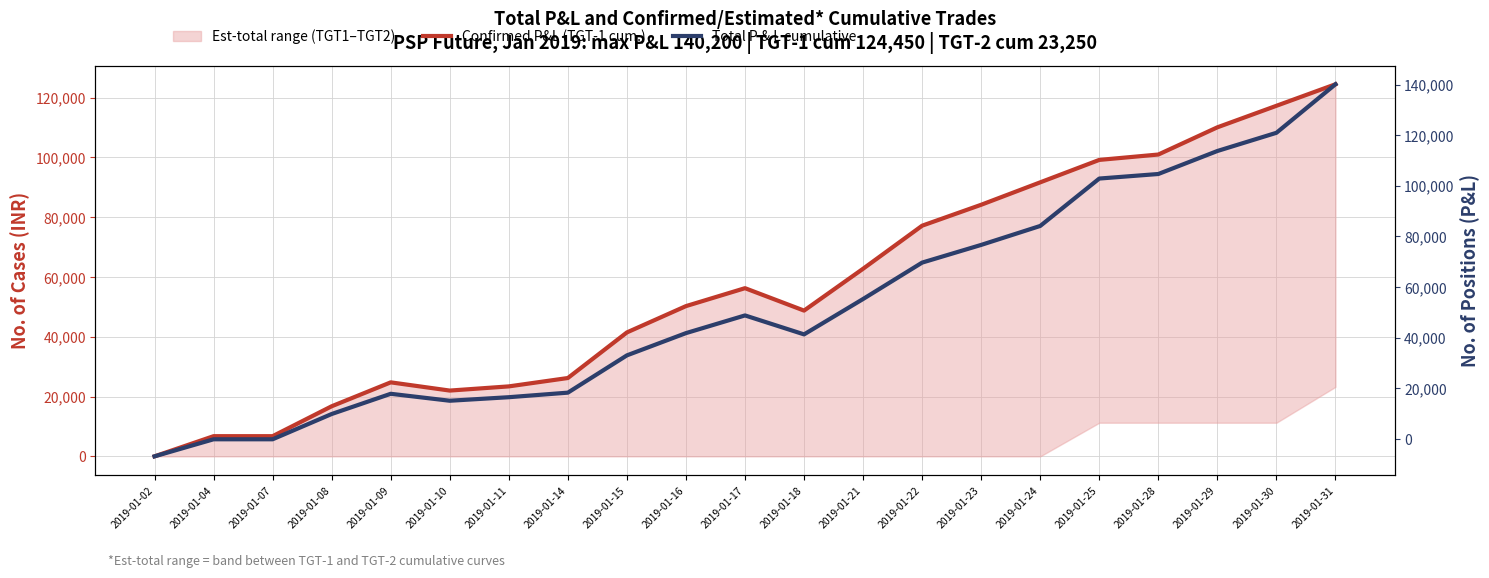

Which series has the widest spread of values?

Total P & L cumulative